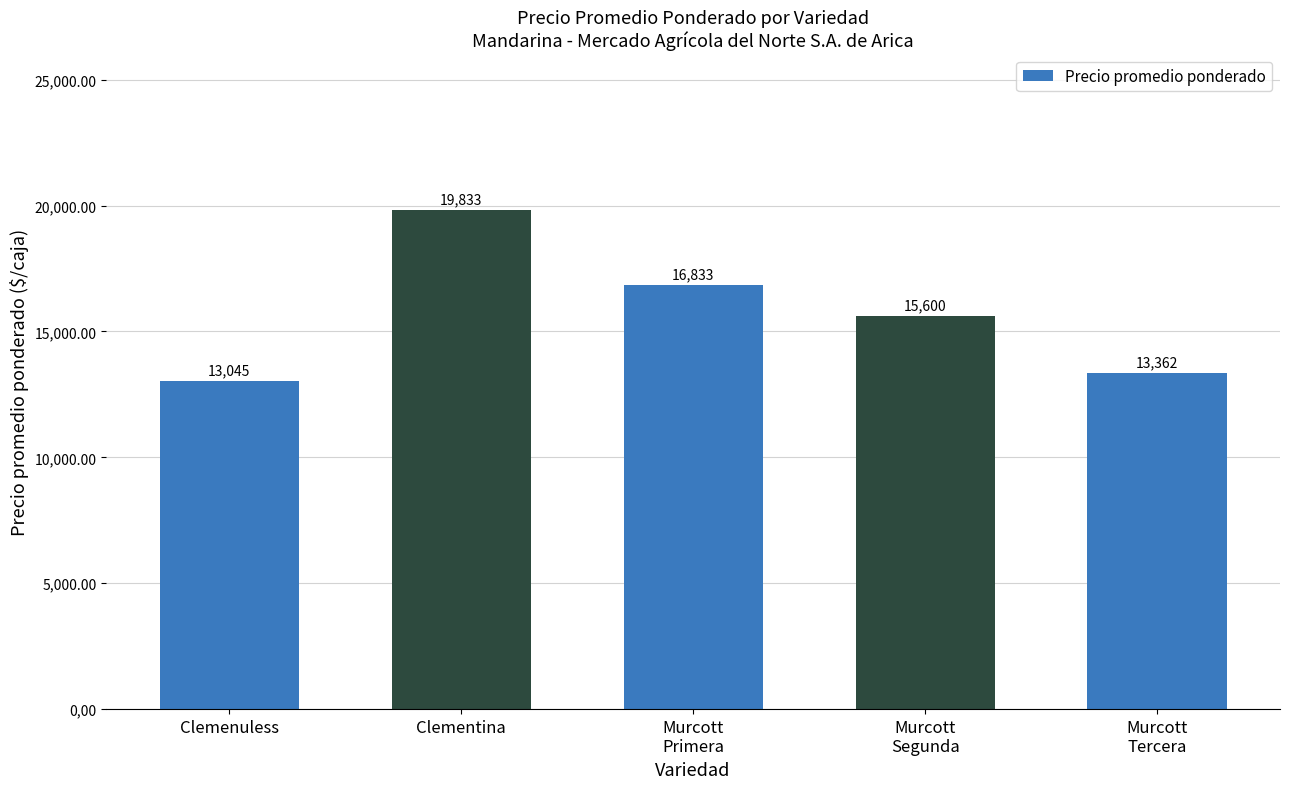

What is the label of the 5th bar from the right?

Clemenuless